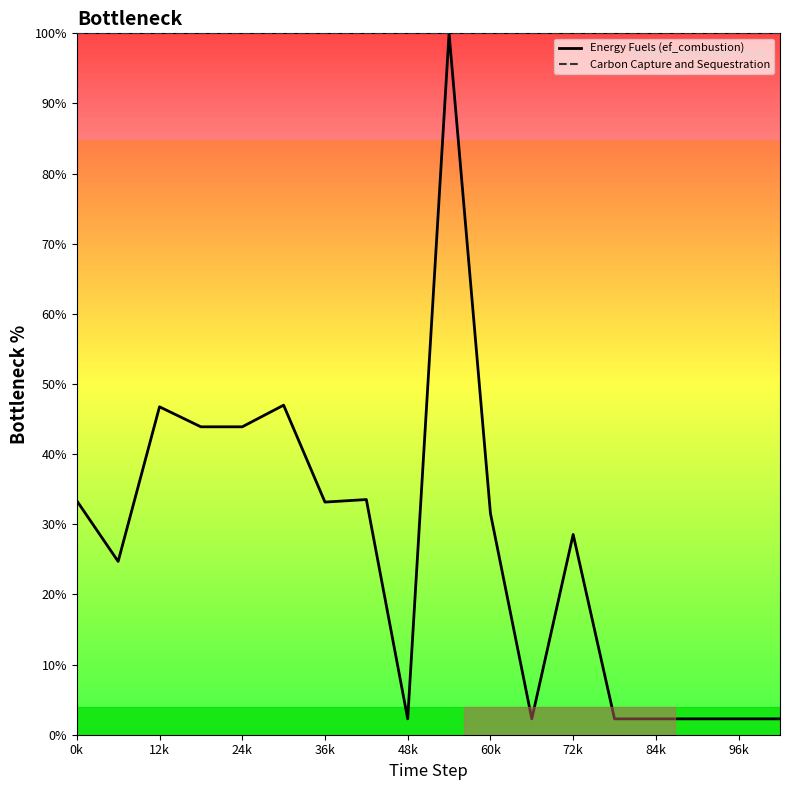

What is the label of the 17th point from the right?

12k